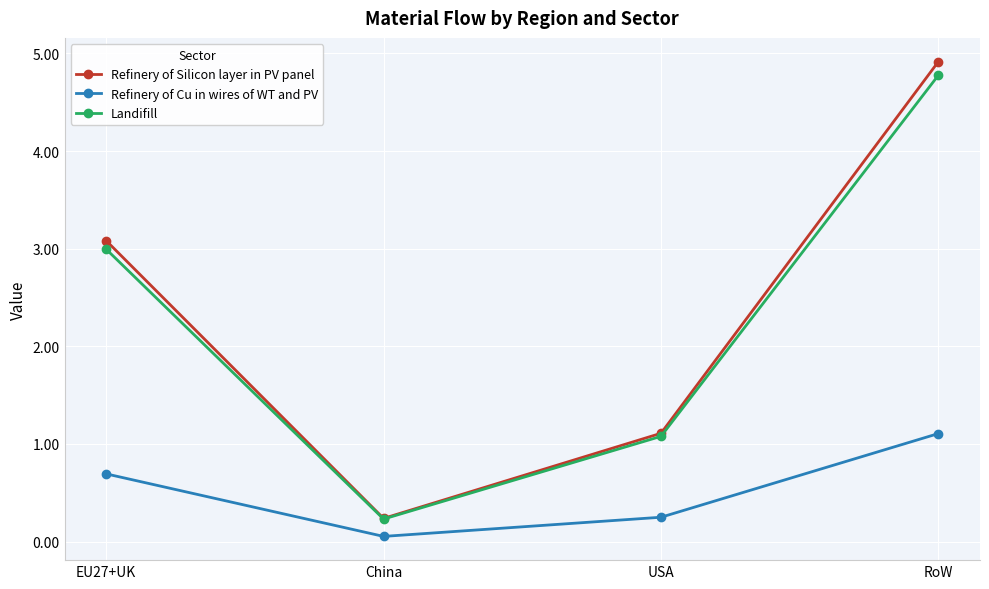

The Refinery of Silicon layer in PV panel series shows 3.1 at EU27+UK. True or false?

True